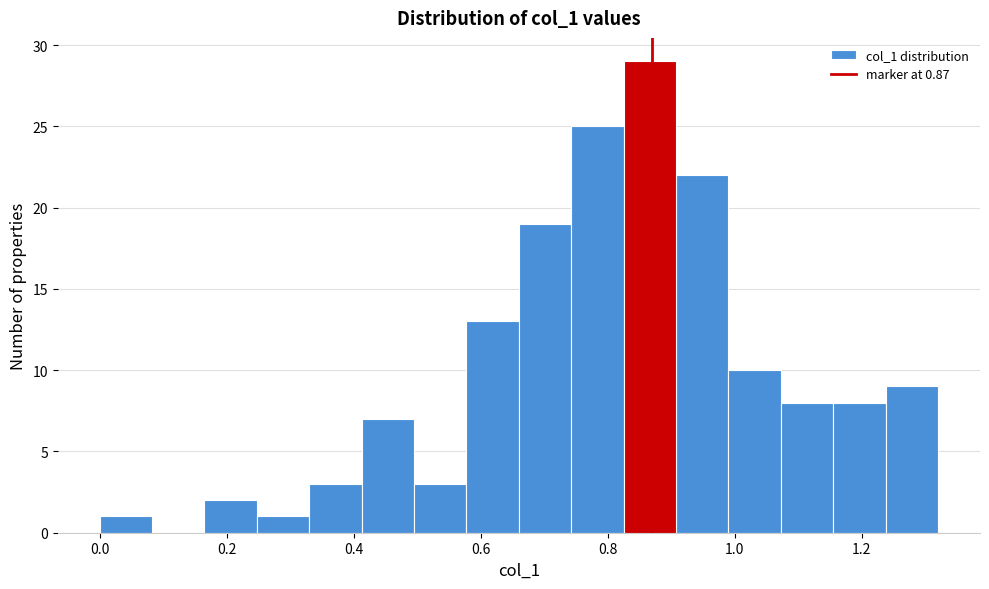

How tall is the bar that spans 0.74 to 0.82 on the x-axis? Neither the bar edges nor the heights are printed on the chart, so give them approximately, as read against the axes.

25